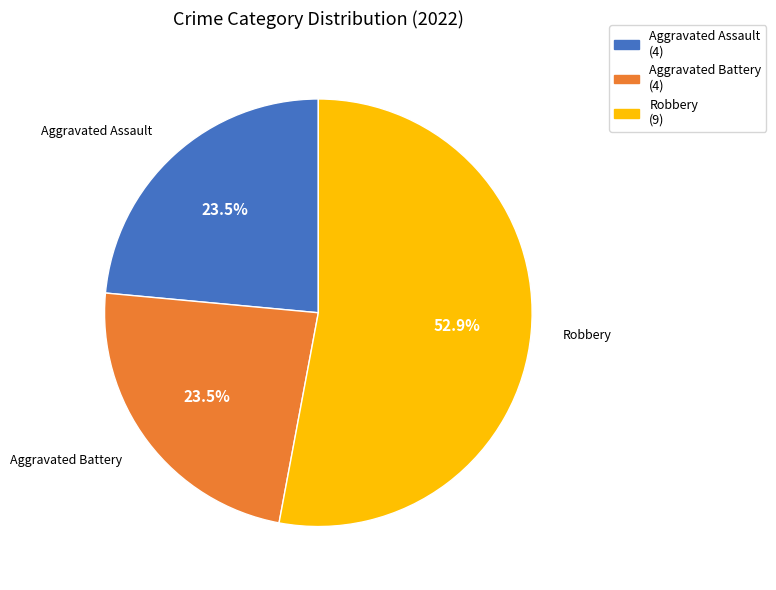

Does Aggravated Battery (4) represent more than half of the total?

No